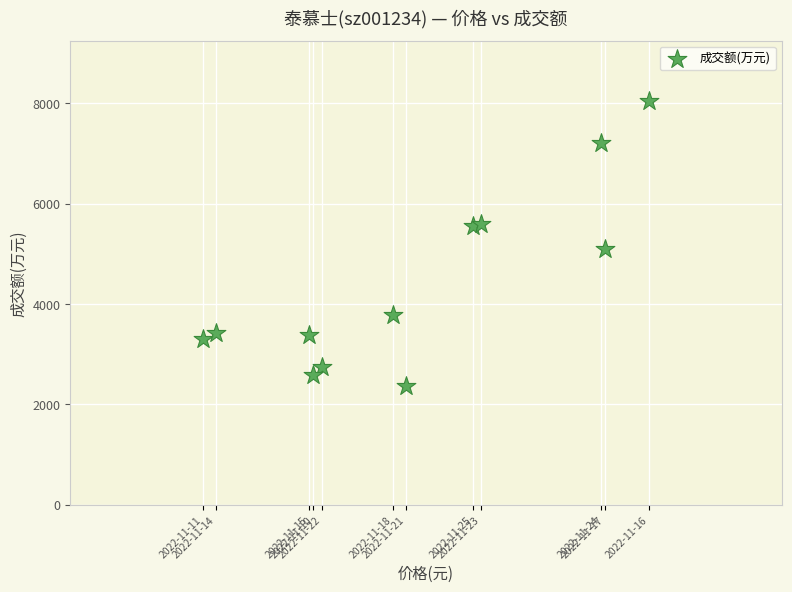

What is the average Y value?

4422